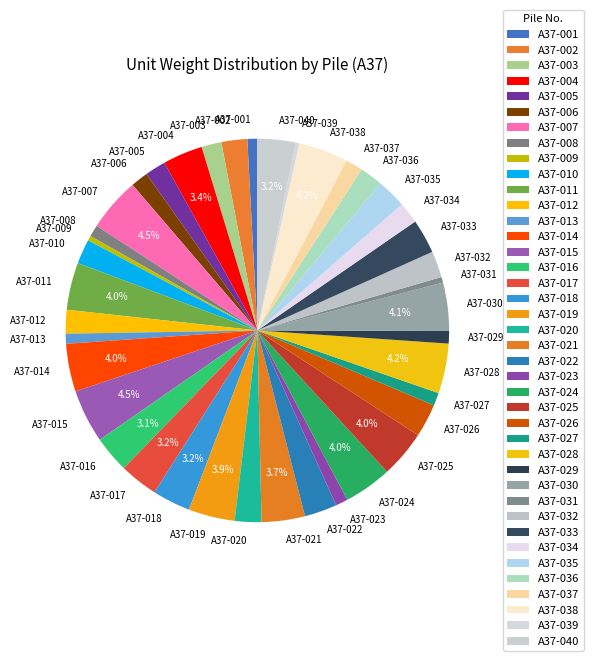

Is there any slice that represents more than half of the pie?

No